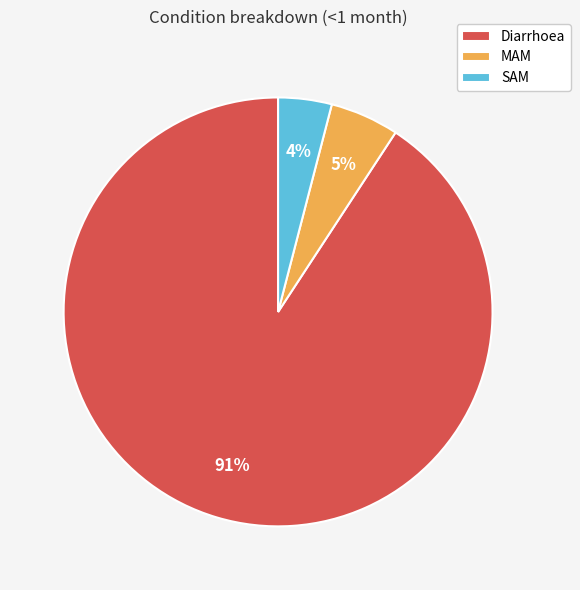

Is it true that Diarrhoea is 83% of the pie?

False